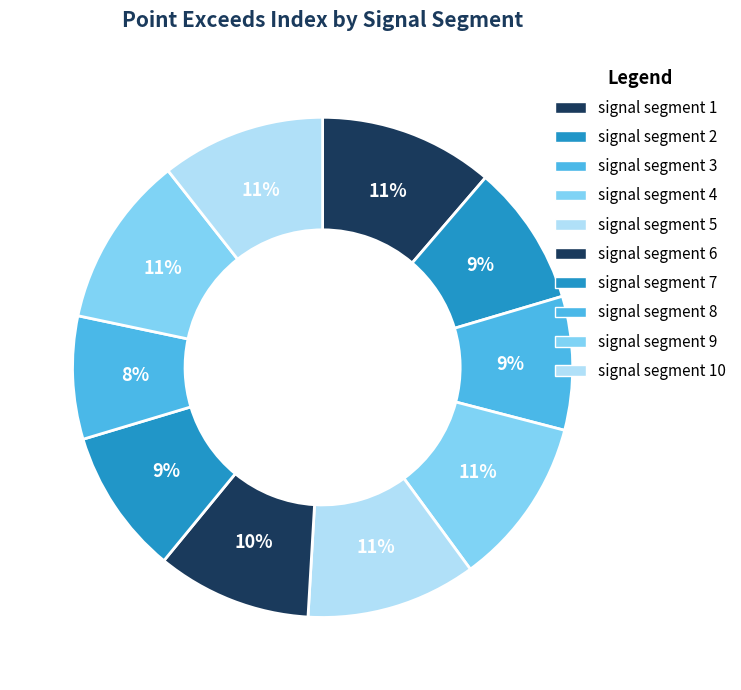

To the nearest percent, what is the average slice percentage?

10%